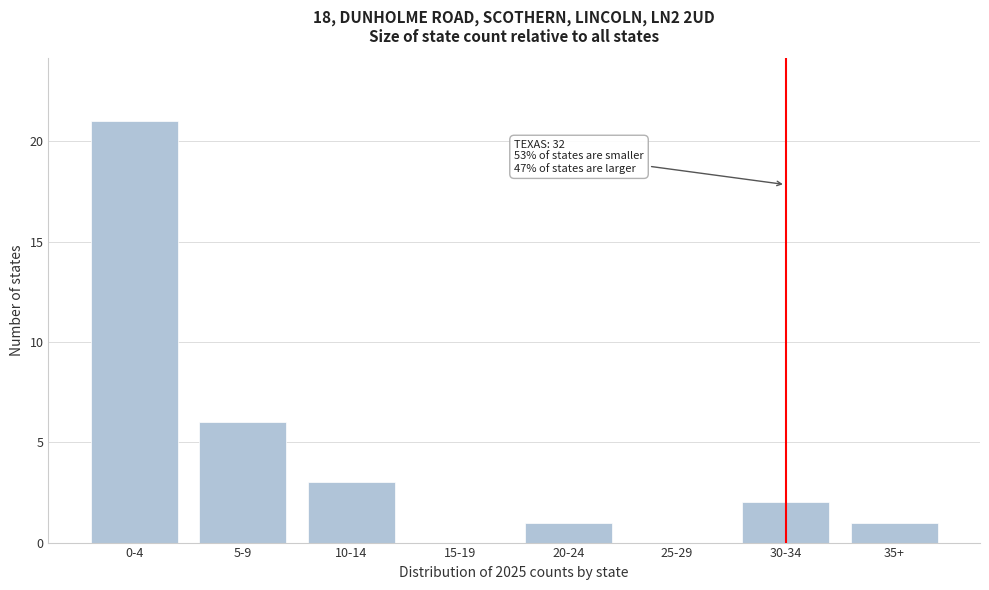

Reading left to right, list all the values displayed in this chart.

0-4=21	5-9=6	10-14=3	15-19=0	20-24=1	25-29=0	30-34=2	35+=1